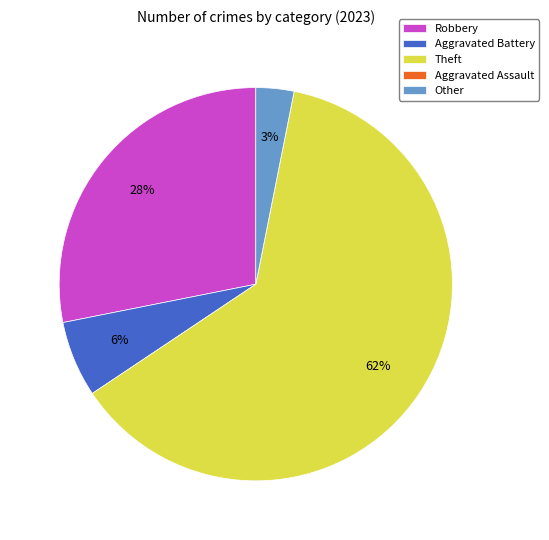

Which has a higher value, Theft or Other?

Theft